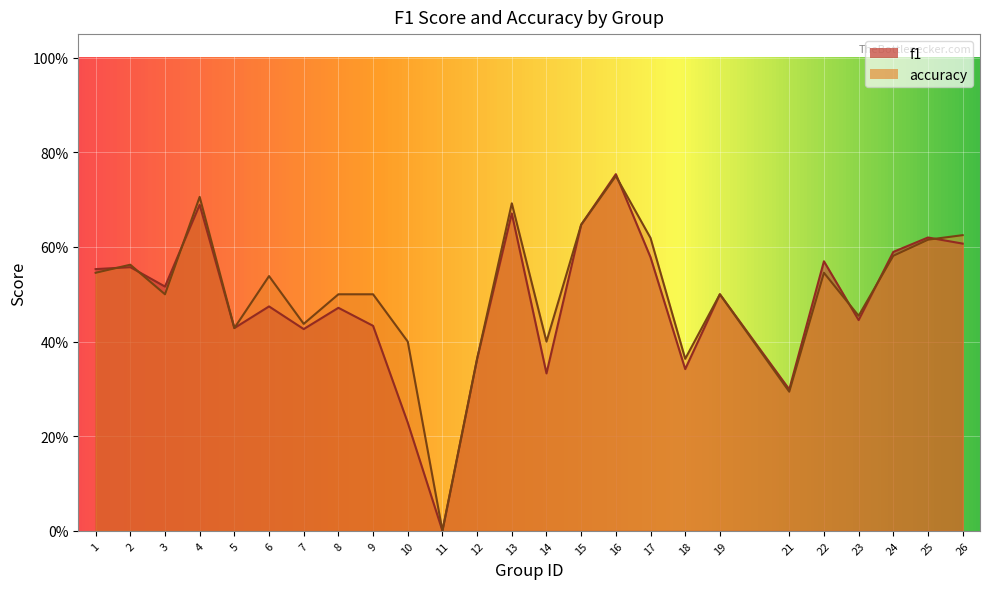

Reading left to right, what are all the values shown in this chart?

f1: 0.6	0.6	0.5	0.7	0.4	0.5	0.4	0.5	0.4	0.2	0.0	0.4	0.7	0.3	0.6	0.8	0.6	0.3	0.5	0.3	0.6	0.4	0.6	0.6	0.6
accuracy: 0.5	0.6	0.5	0.7	0.4	0.5	0.4	0.5	0.5	0.4	0.0	0.4	0.7	0.4	0.6	0.8	0.6	0.4	0.5	0.3	0.5	0.5	0.6	0.6	0.6